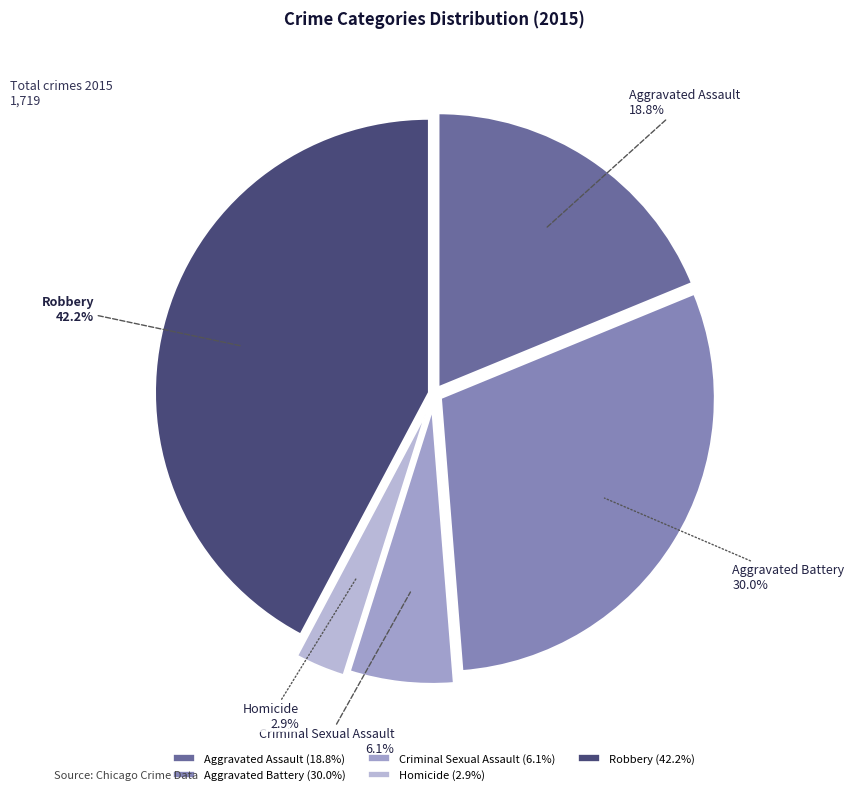

To the nearest percent, what is the difference between the largest and smallest slice percentages?

39%